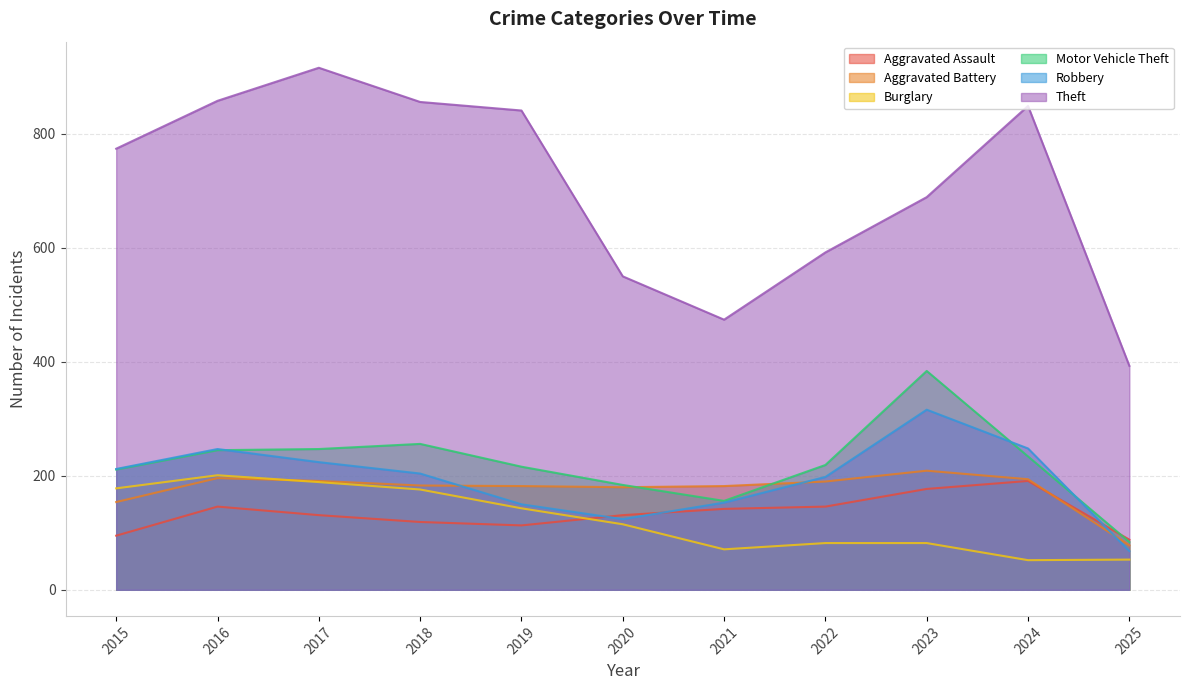

The Aggravated Assault series shows 266 at 2023. True or false?

False